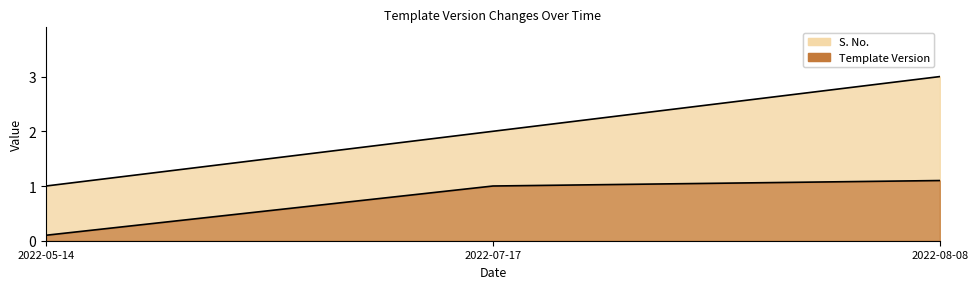

What is the value of the Template Version point at the 2nd from the left?

1.0